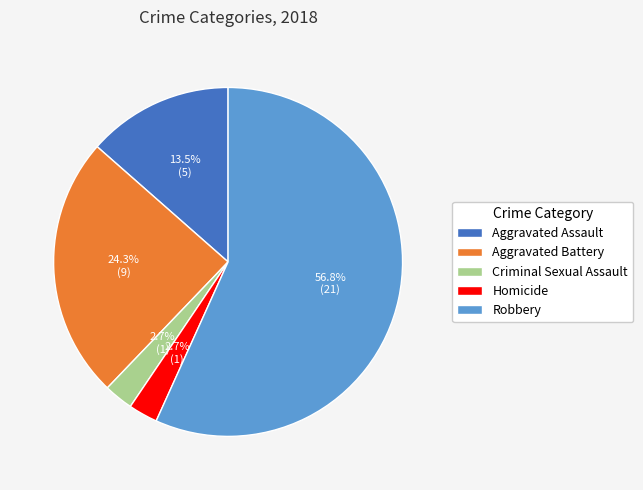

Which has a higher value, Robbery or Aggravated Assault?

Robbery